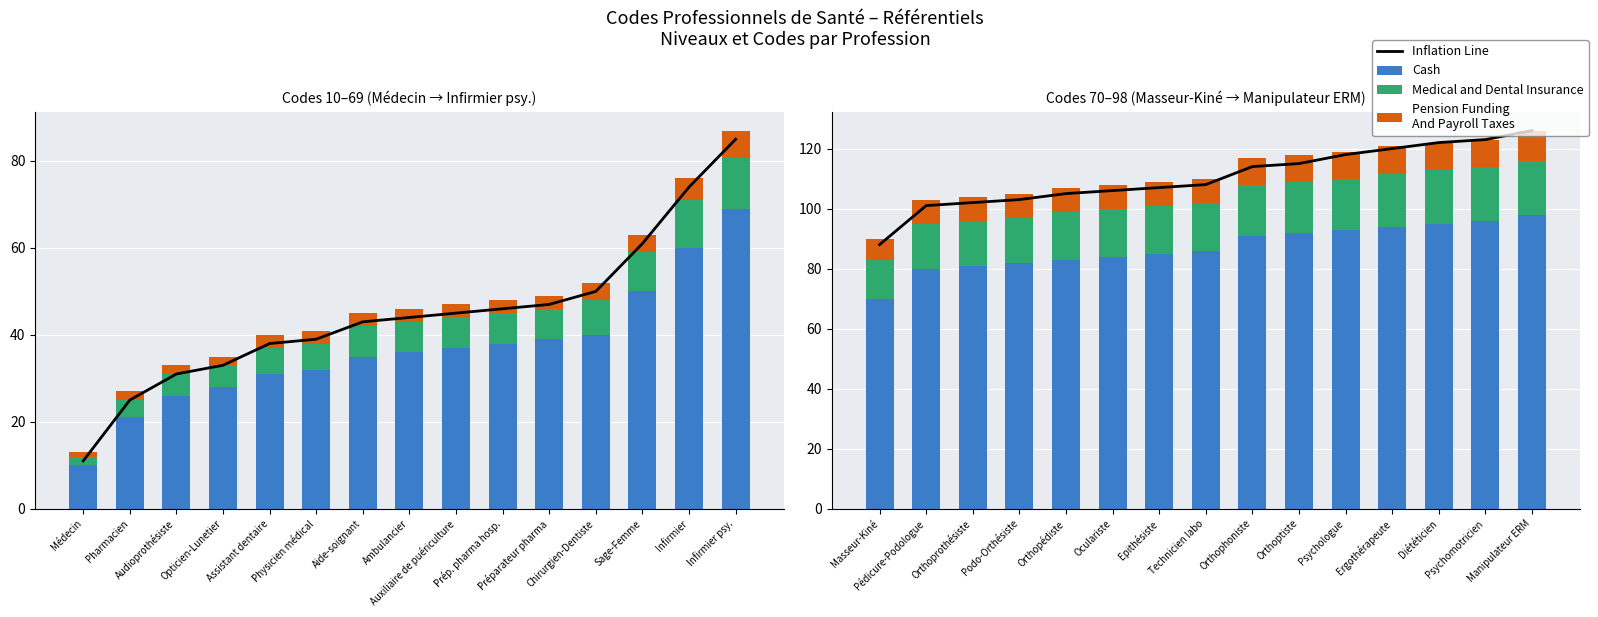

What position from the right is Orthopédiste?

11